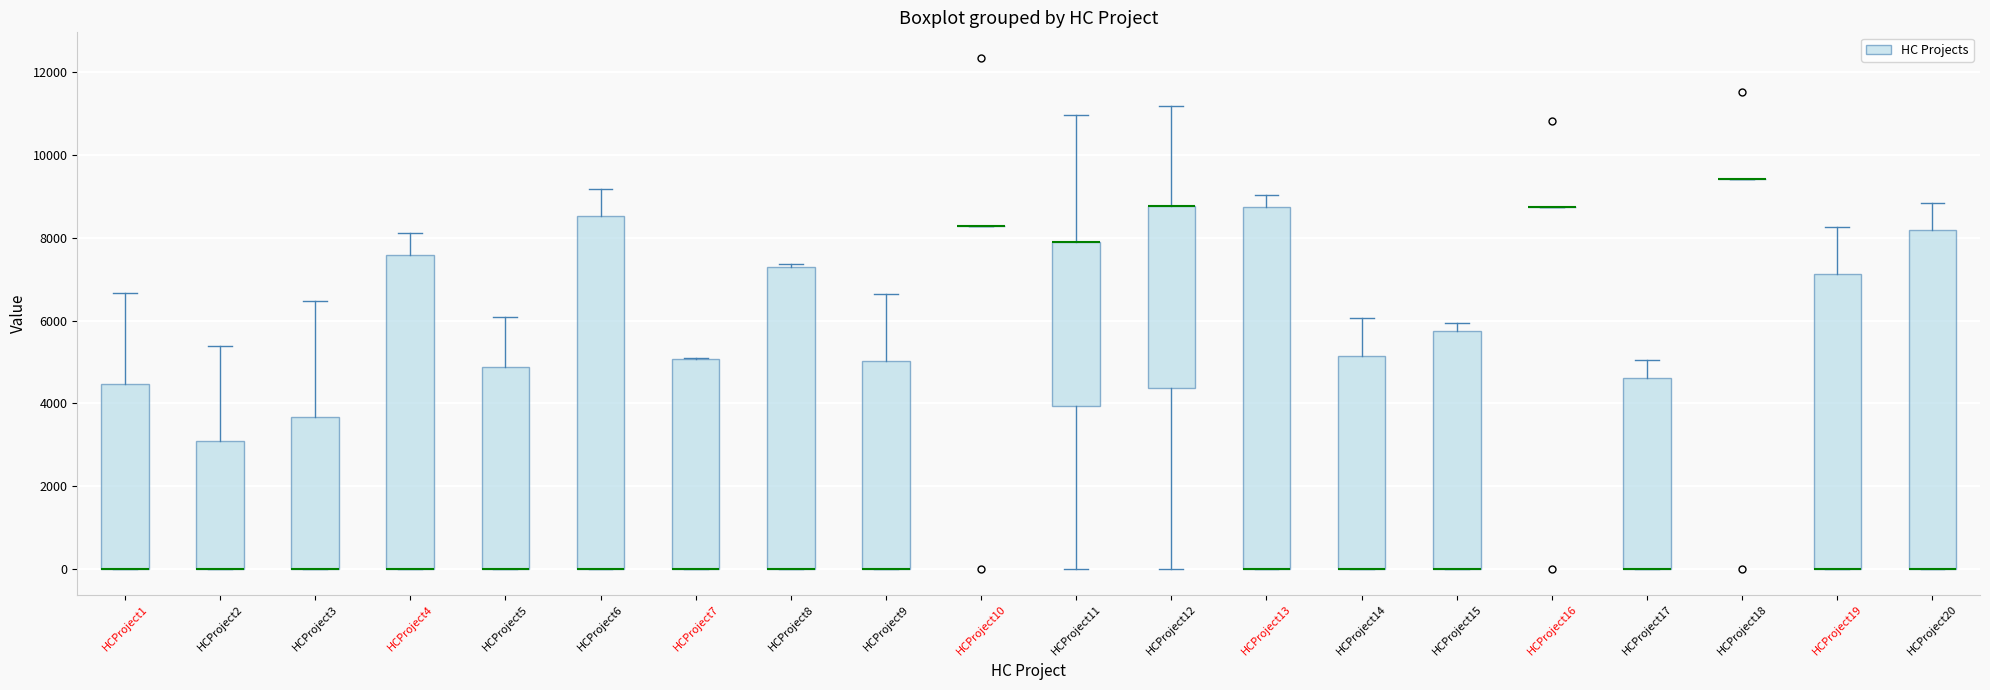

Where does the lower whisker of the box for HCProject11 end on the y-axis? The values are not printed on the chart, so give them approximately, as read against the axis.

0